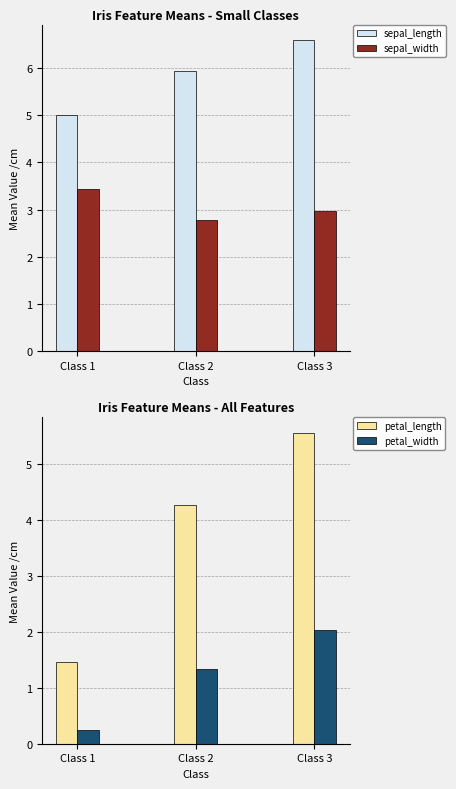

Reading right to left, extract all data points from this chart.

sepal_length: Class 3=6.6	Class 2=5.9	Class 1=5.0
sepal_width: Class 3=3.0	Class 2=2.8	Class 1=3.4
petal_length: Class 3=5.6	Class 2=4.3	Class 1=1.5
petal_width: Class 3=2.0	Class 2=1.3	Class 1=0.2